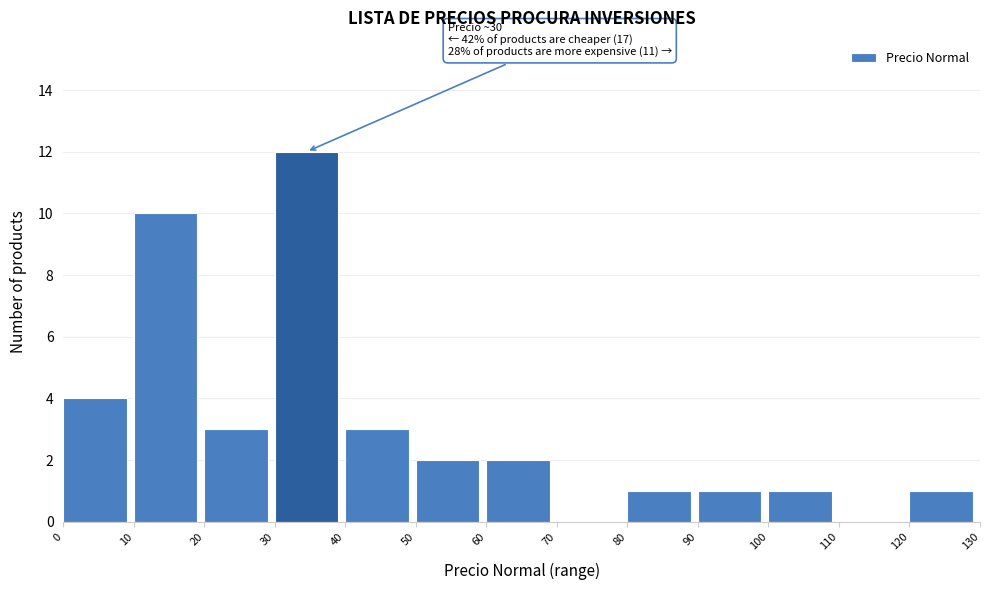

Which range on the x-axis has the tallest bar?

30 to 40